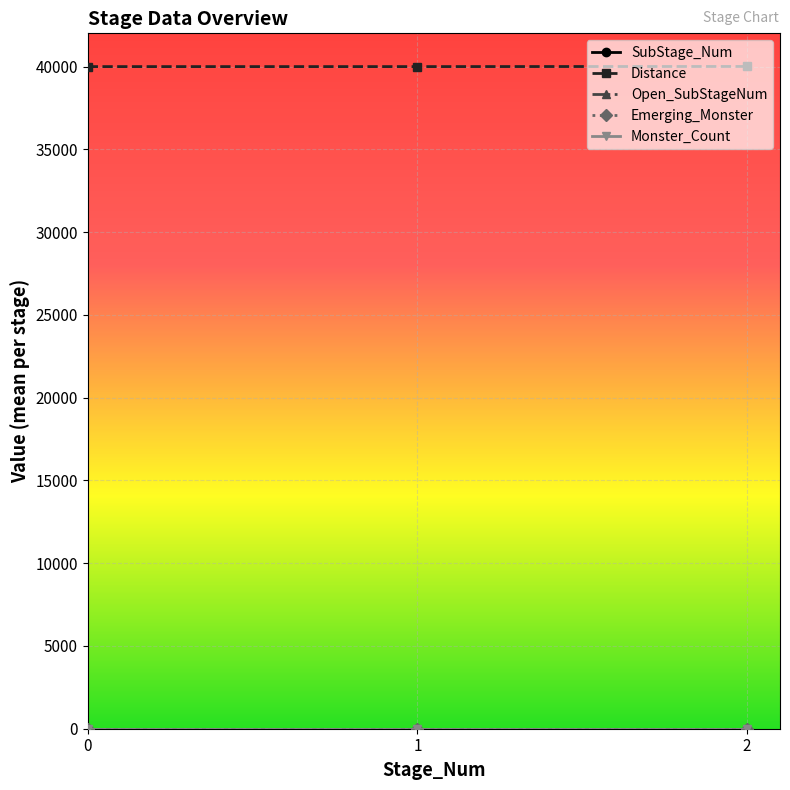

What is the maximum value shown in the chart?

40010.5